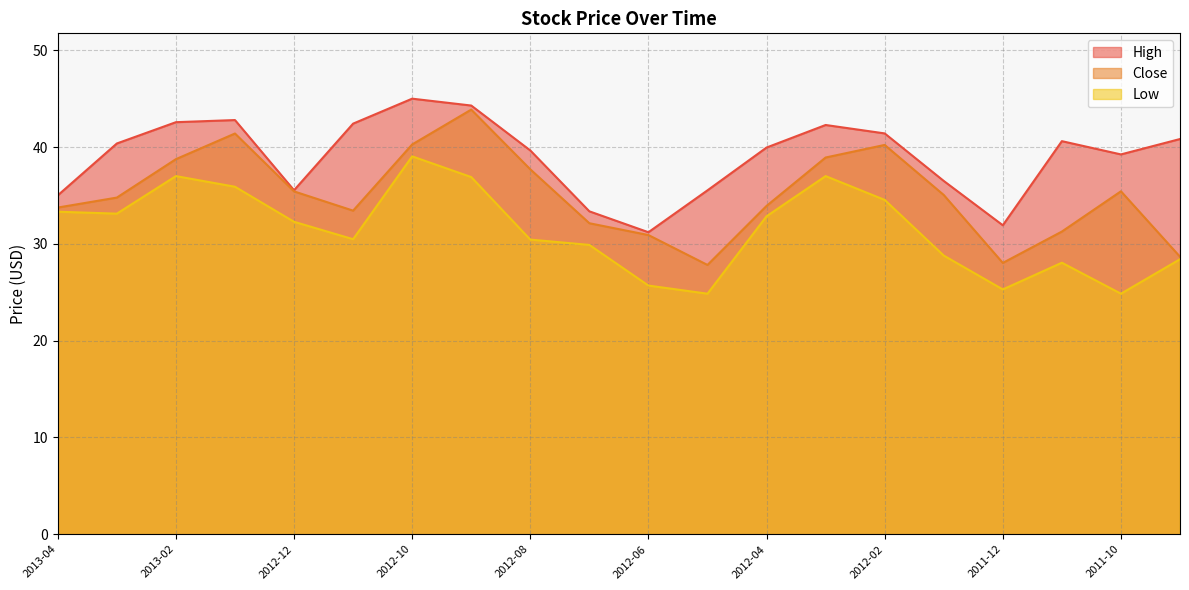

How many series are shown in this chart?

3